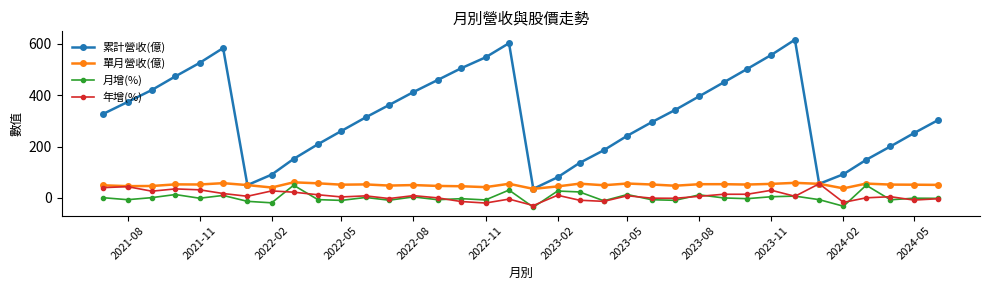

Which series has the largest total across all categories?

累計營收(億)